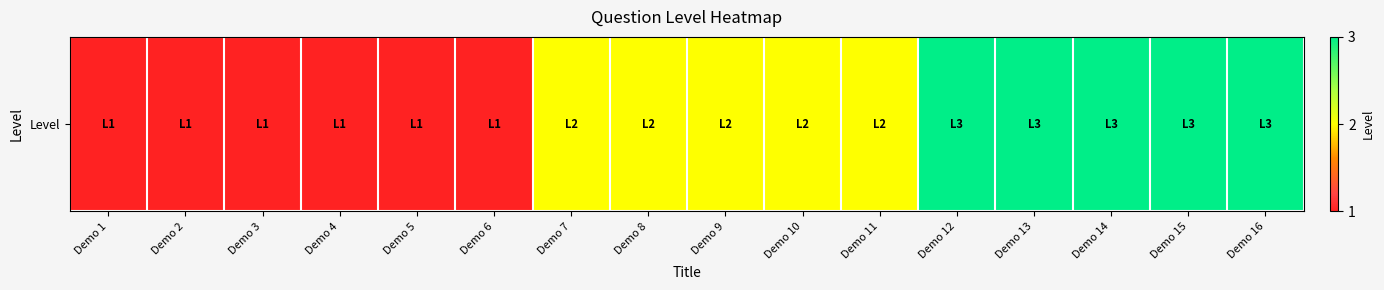

What is the maximum value shown in the chart?

3